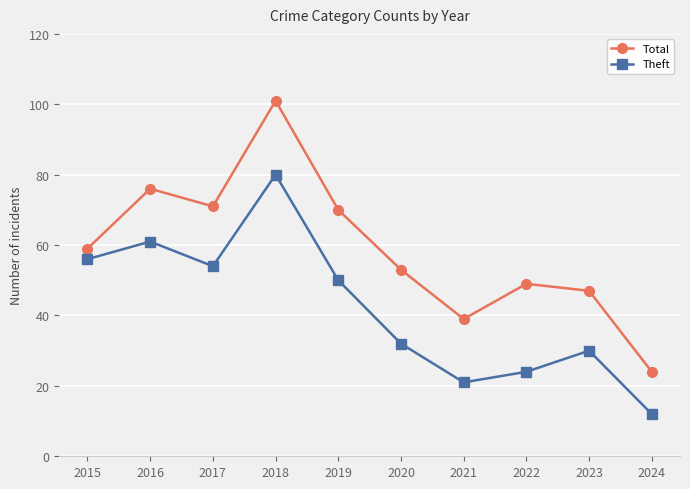

Is the value of Theft at 2021 greater than the value of Total at 2015?

No